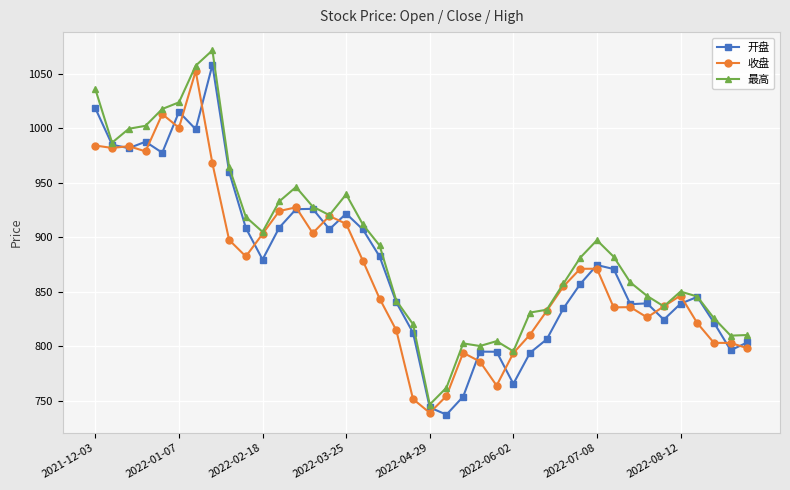

Which series has the largest total across all categories?

最高